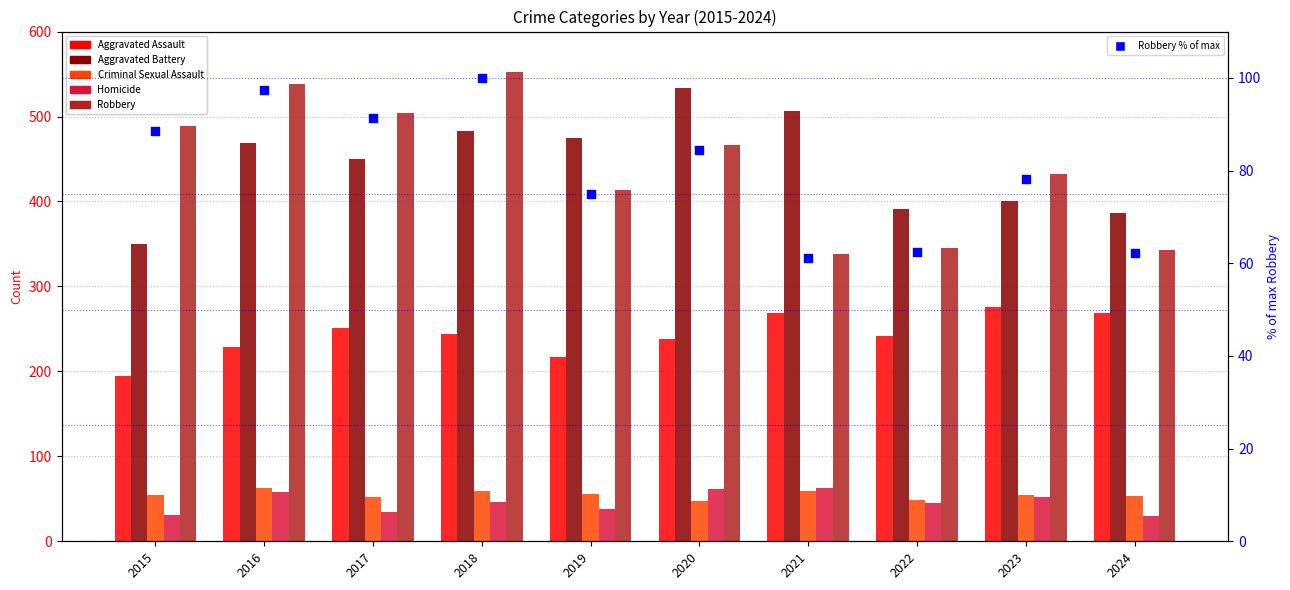

Is the value of Homicide at 2019 greater than the value of Aggravated Assault at 2022?

No